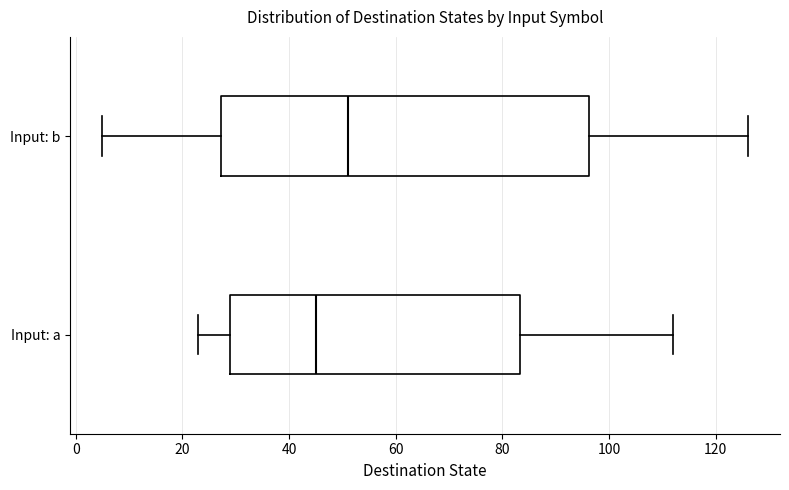

Reading bottom to top, transcribe this box plot: for each box, give where its median line is, the range the box spans, and where its two whiskers end, as read against the x-axis. The values are not printed on the chart, so give them approximately, as read against the axis.

Input: a: median 46, box 30 to 84, whiskers 24 to 112
Input: b: median 52, box 28 to 96, whiskers 6 to 126